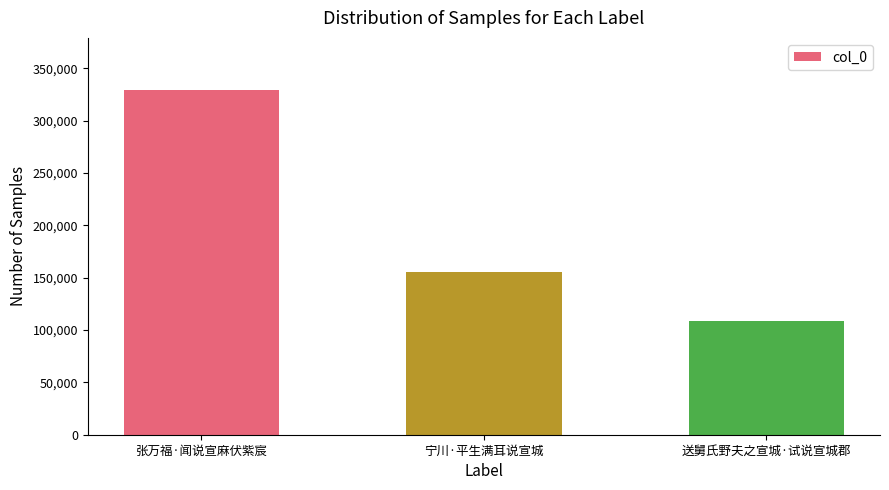

How many data points are less than 155551?

1